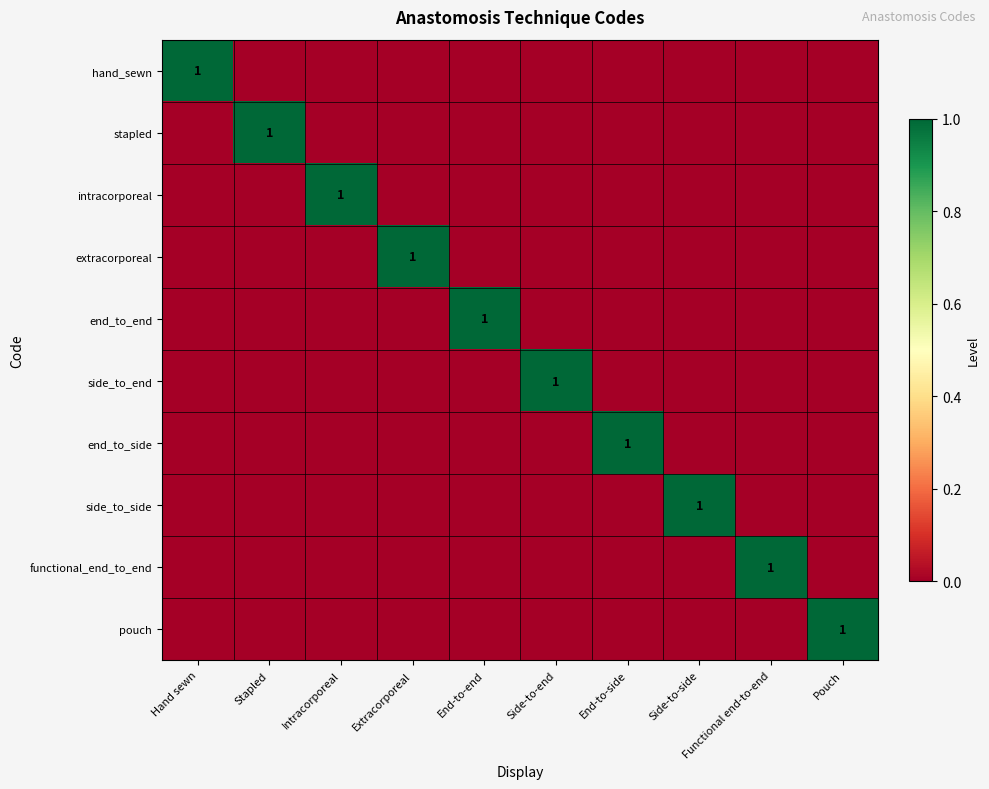

The intracorporeal series shows 1 at Intracorporeal. True or false?

True